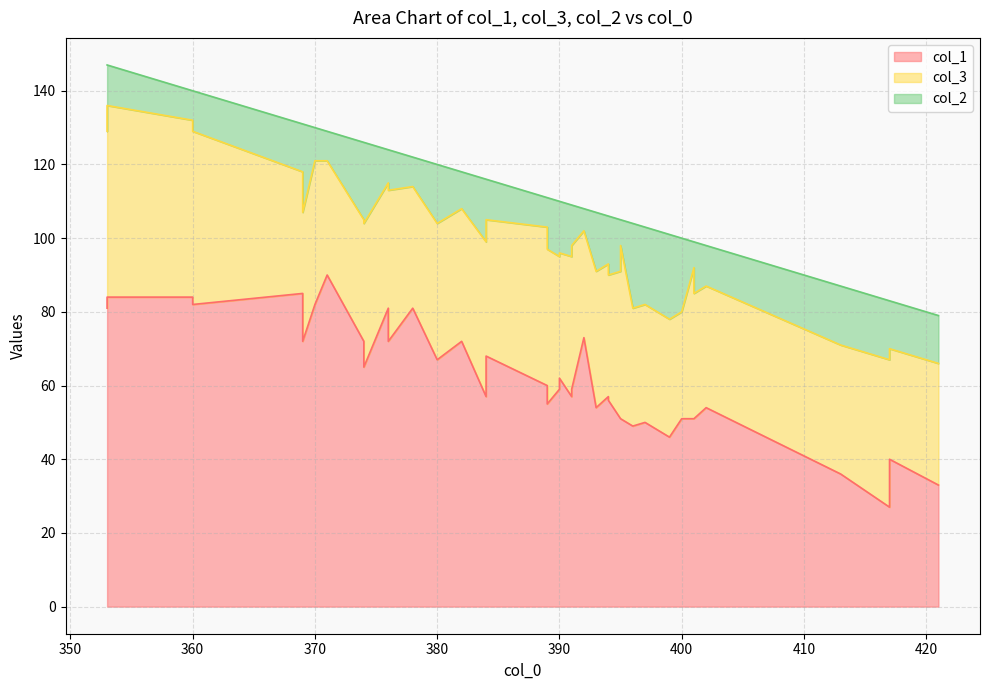

True or false: col_2 and col_3 cross at least once.

False